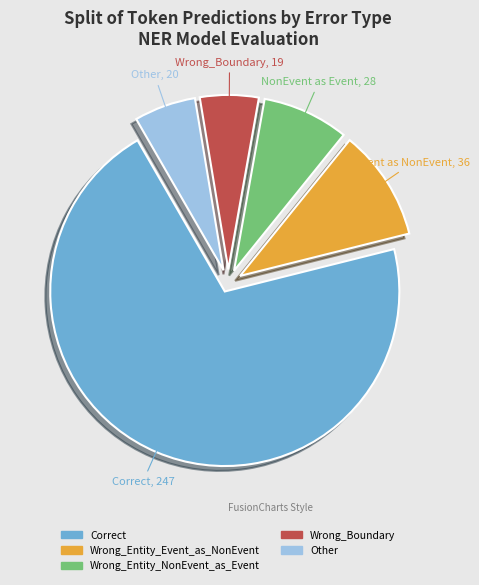

Between Wrong_Entity_Event_as_NonEvent and Wrong_Boundary, which is larger?

Wrong_Entity_Event_as_NonEvent